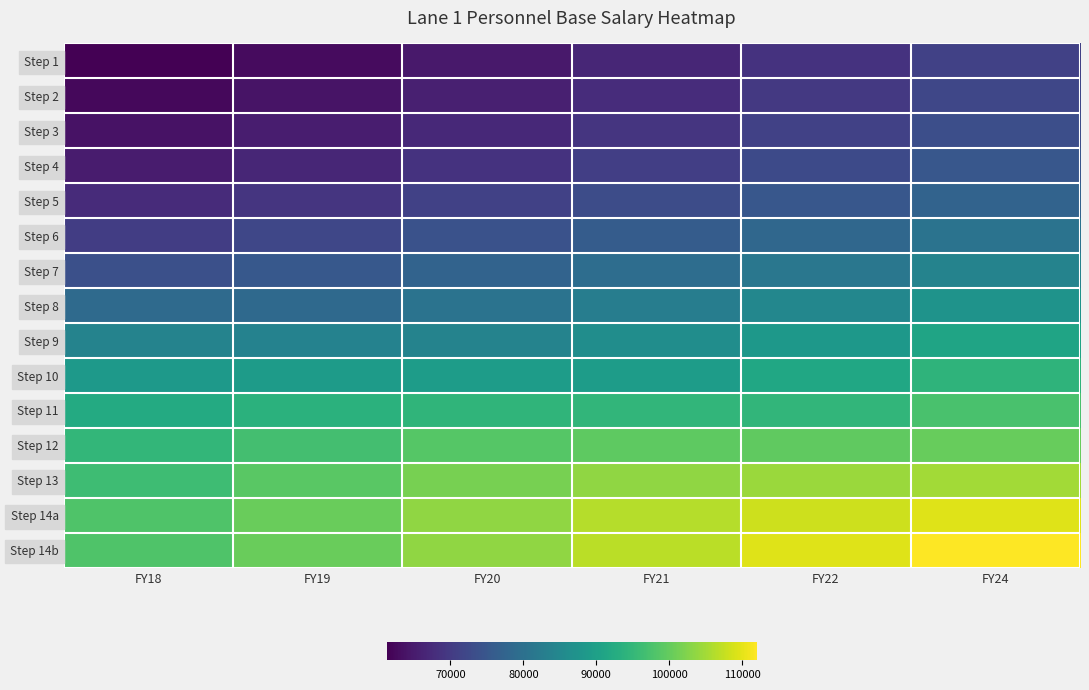

How many series are shown in this chart?

15